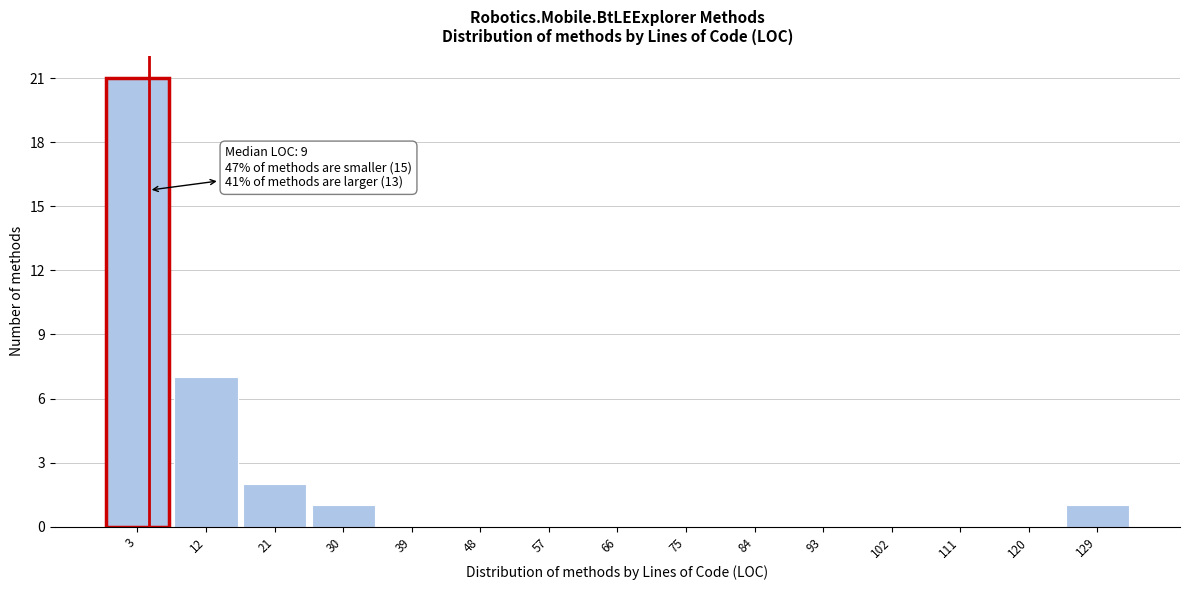

Reading left to right, transcribe all the data shown in this chart.

3=21	12=7	21=2	30=1	39=0	48=0	57=0	66=0	75=0	84=0	93=0	102=0	111=0	120=0	129=1